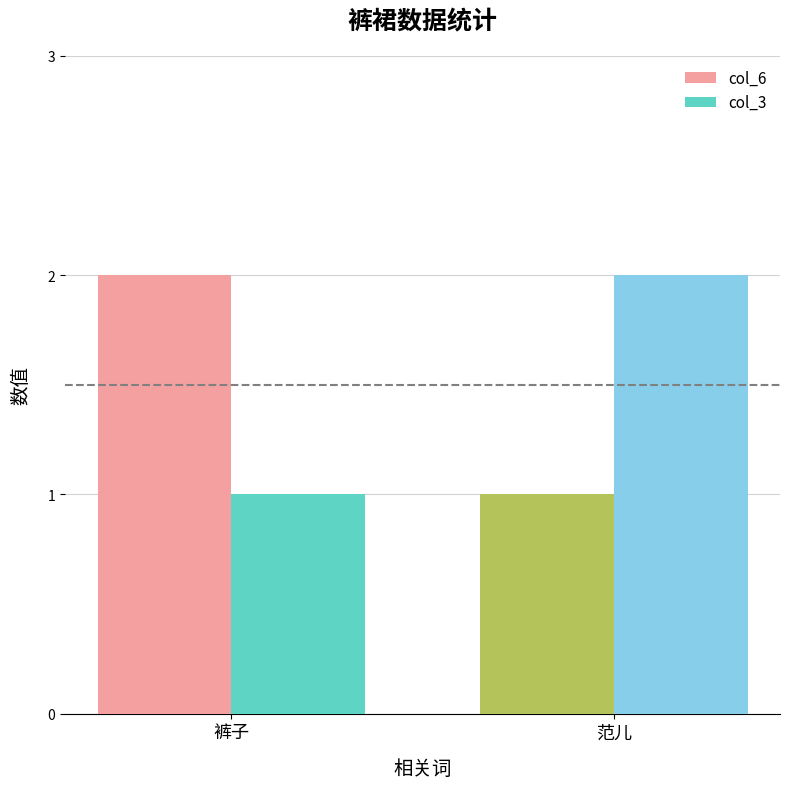

How many series are shown in this chart?

2